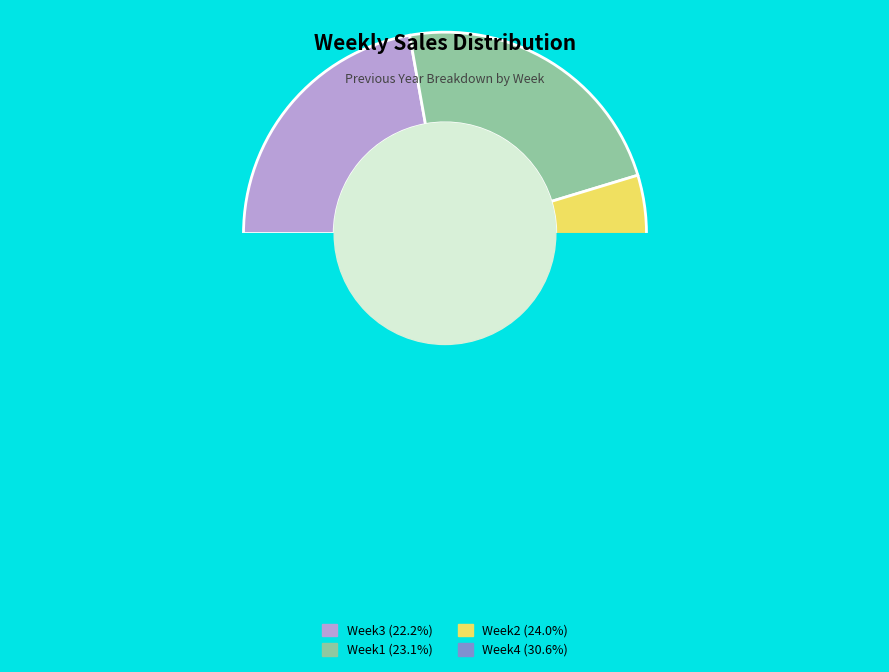

To the nearest percent, what is the difference between the Week4 and Week1 slice percentages?

8%